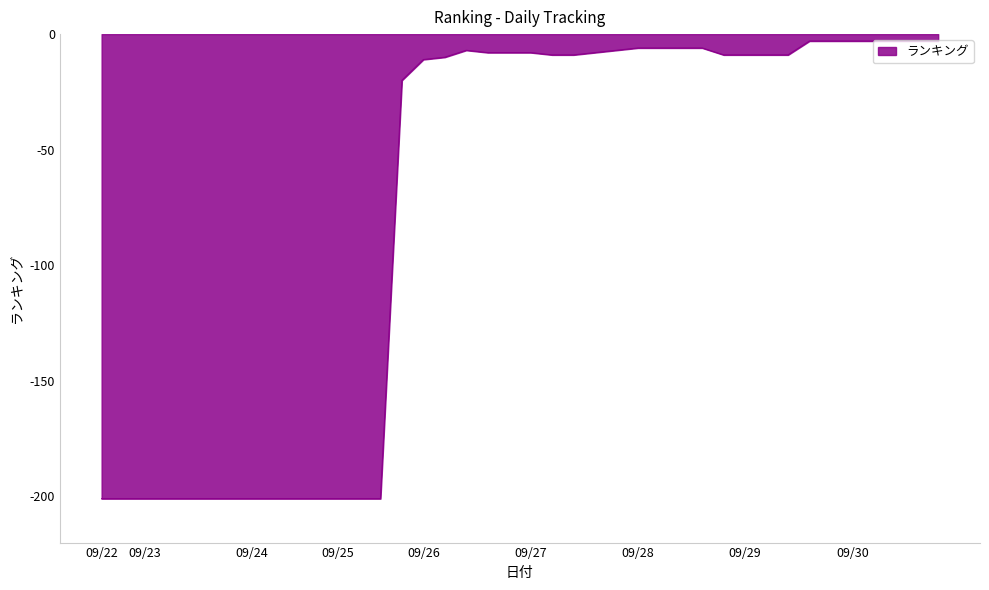

What is the minimum value shown in the chart?

-201